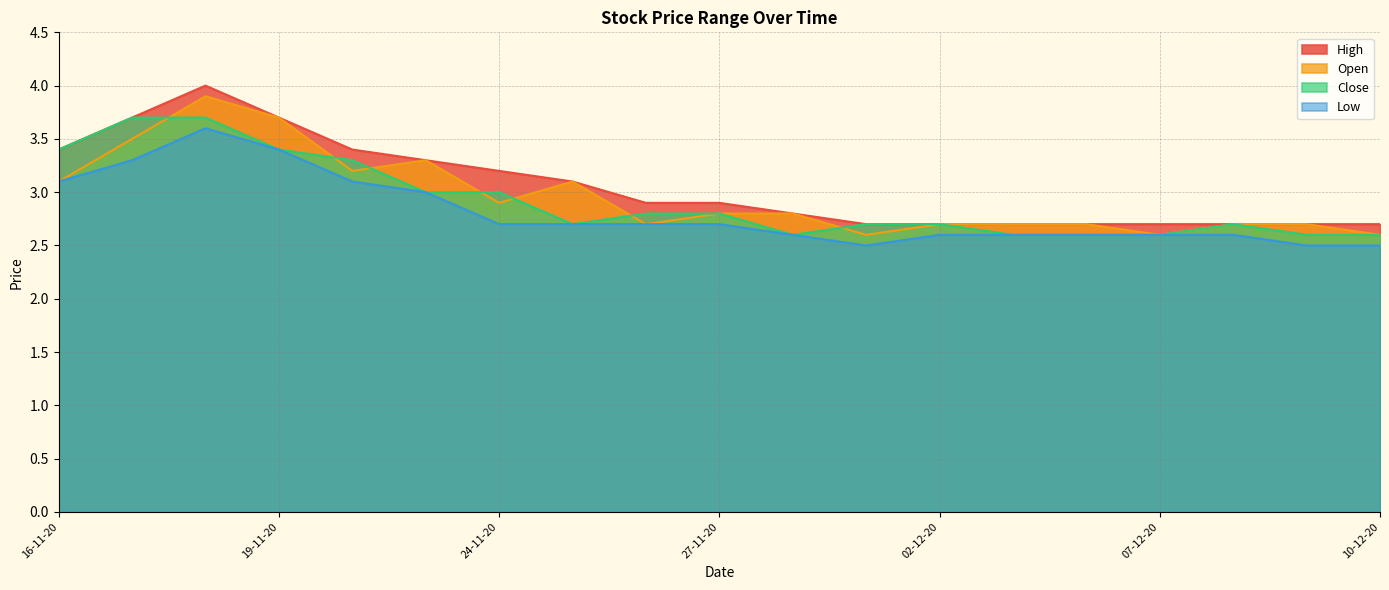

How many categories are shown in the chart?

19